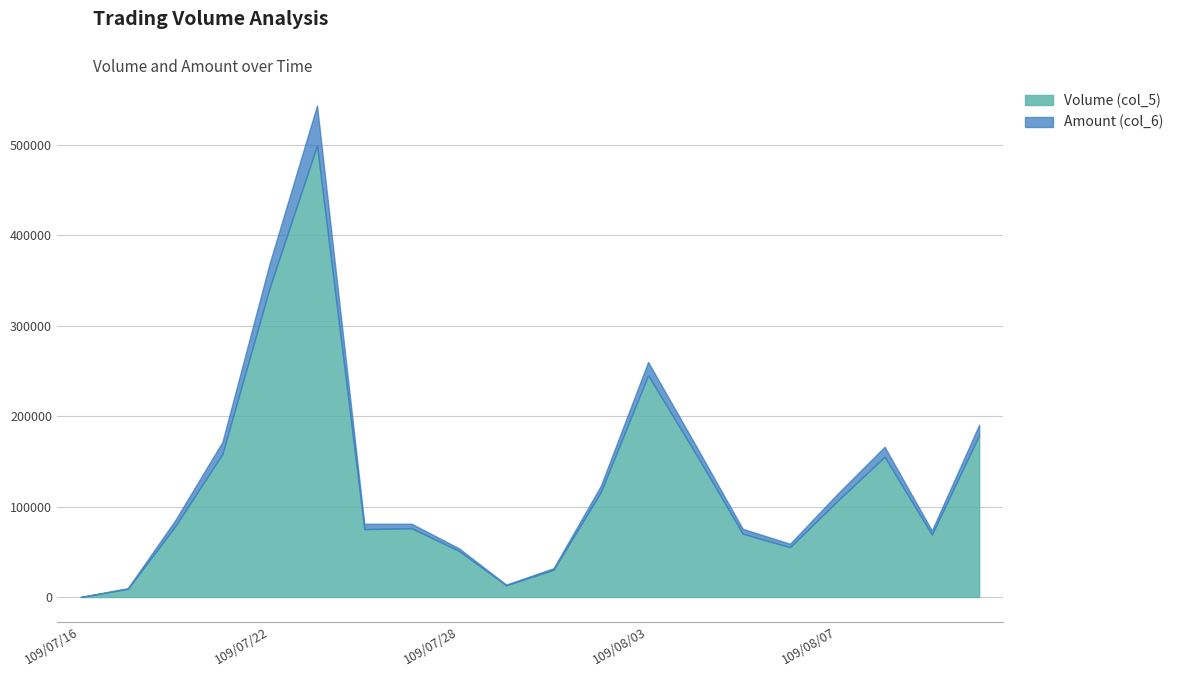

True or false: Amount (col_6) and Volume (col_5) intersect in this chart.

False